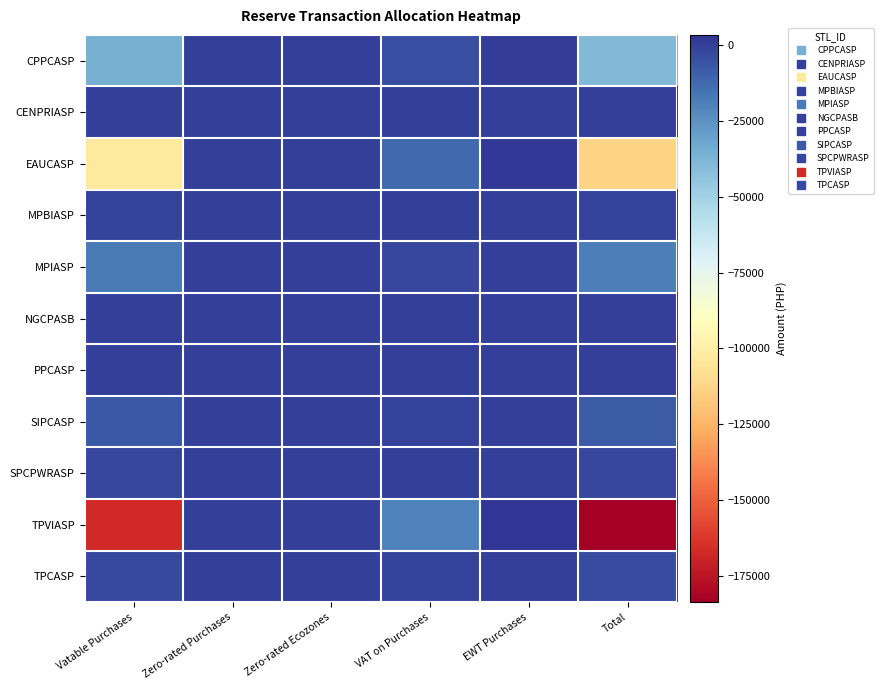

Which series has the widest spread of values?

TPVIASP